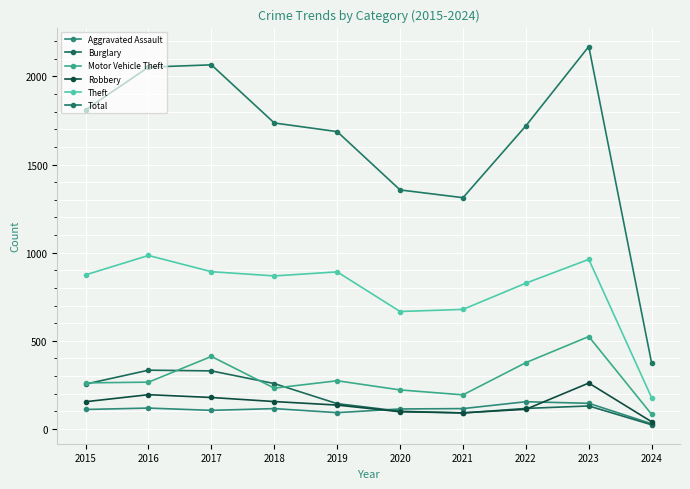

What is the average value of the Burglary series?

178